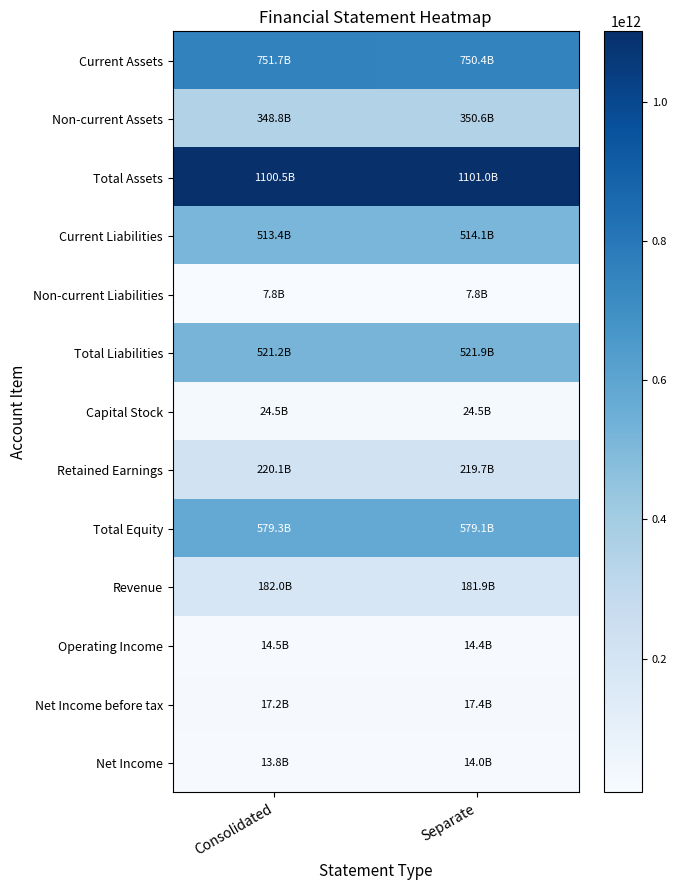

What is the total value across all series at Consolidated?

4294833378903